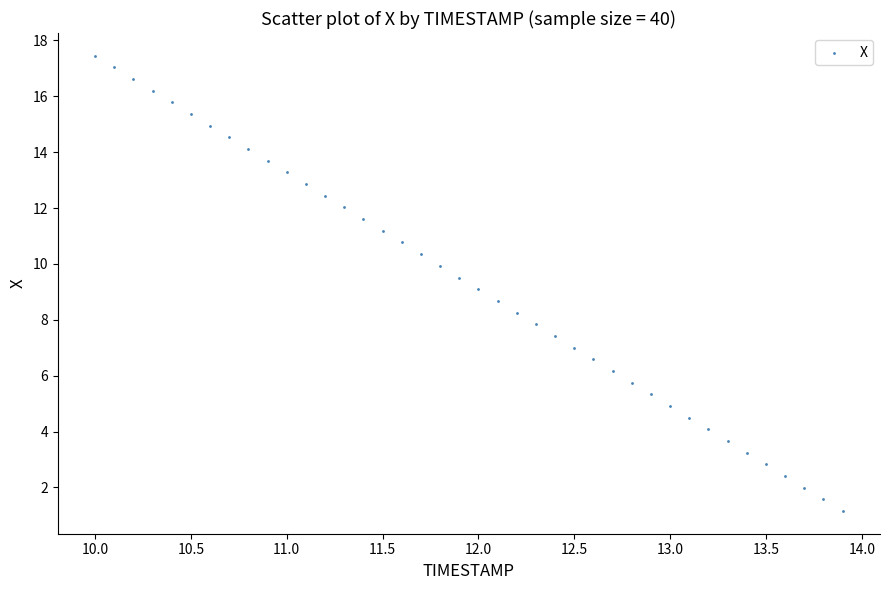

What is the range of Y values (max minus min)?

16.3